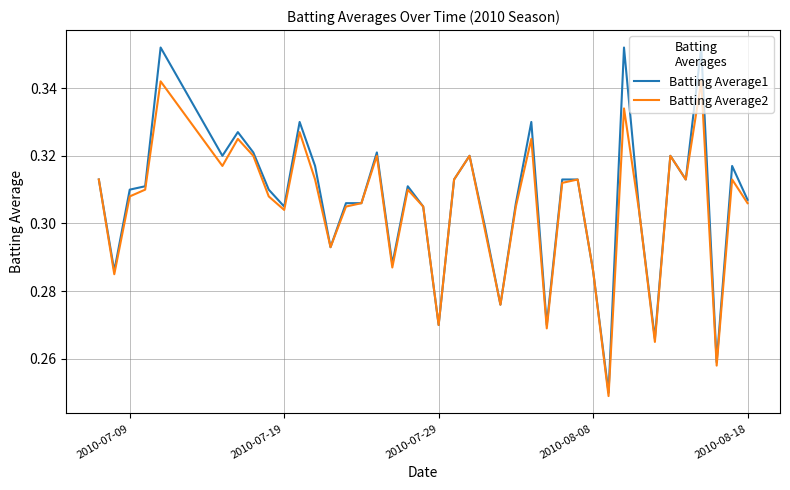

List the series in order of their peak value, lowest first.

Batting Average2, Batting Average1